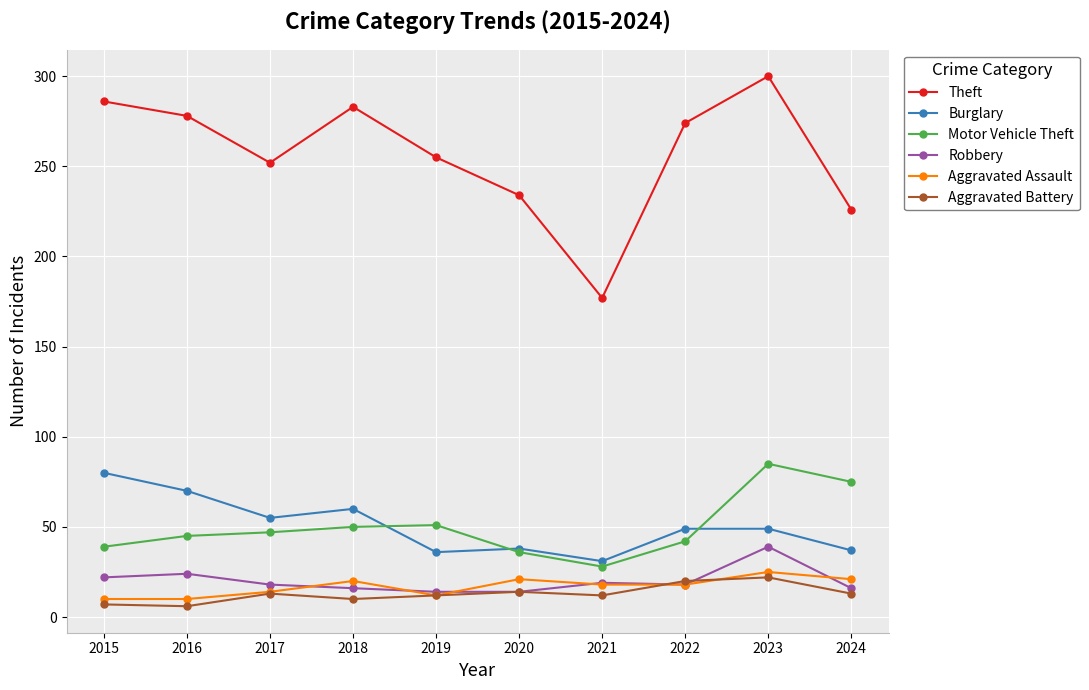

True or false: Motor Vehicle Theft and Aggravated Battery intersect in this chart.

False